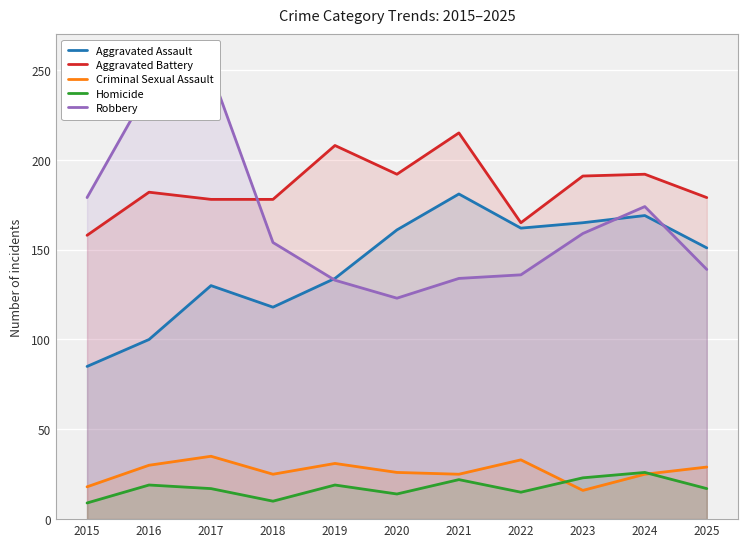

True or false: Robbery and Criminal Sexual Assault cross at least once.

False